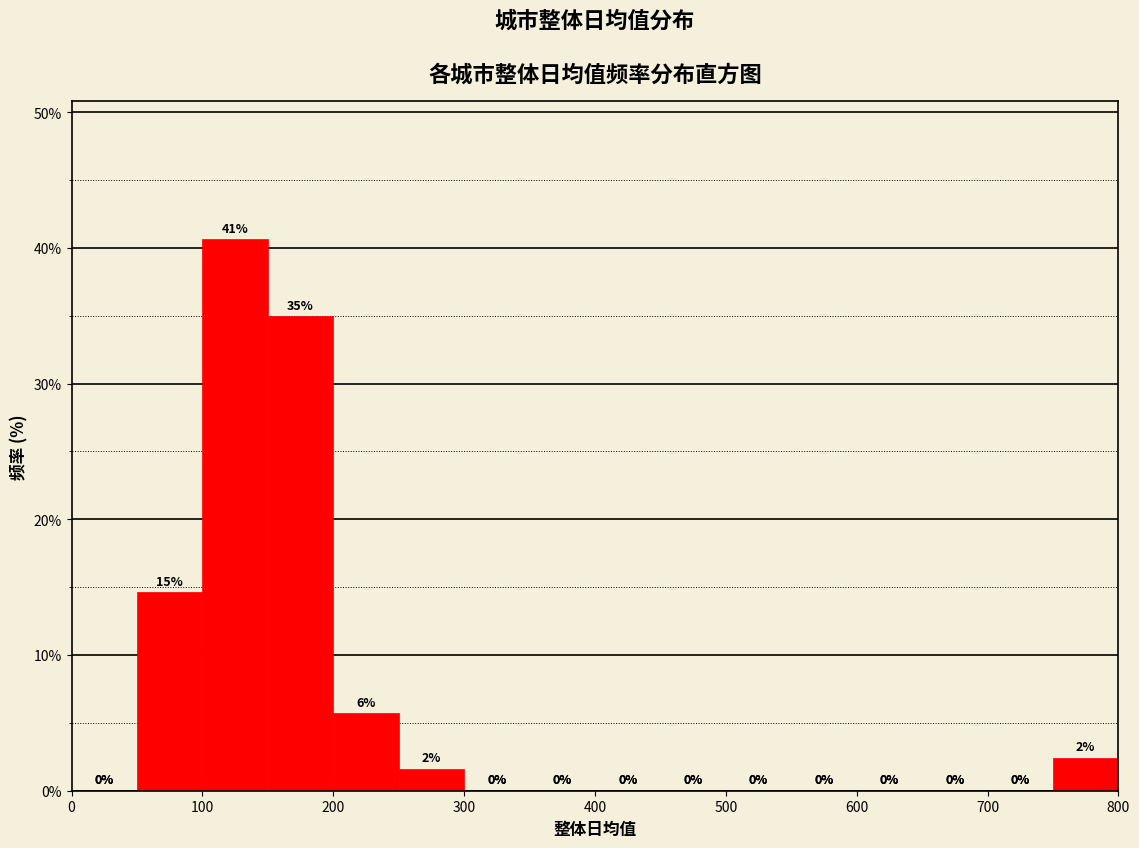

Over which range of the x-axis is the bar tallest?

100 to 150